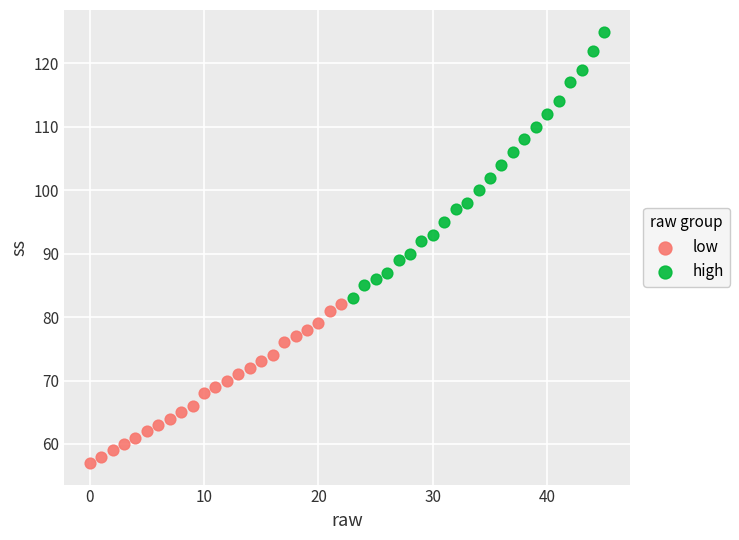

Which series has the largest Y range (max minus min)?

high